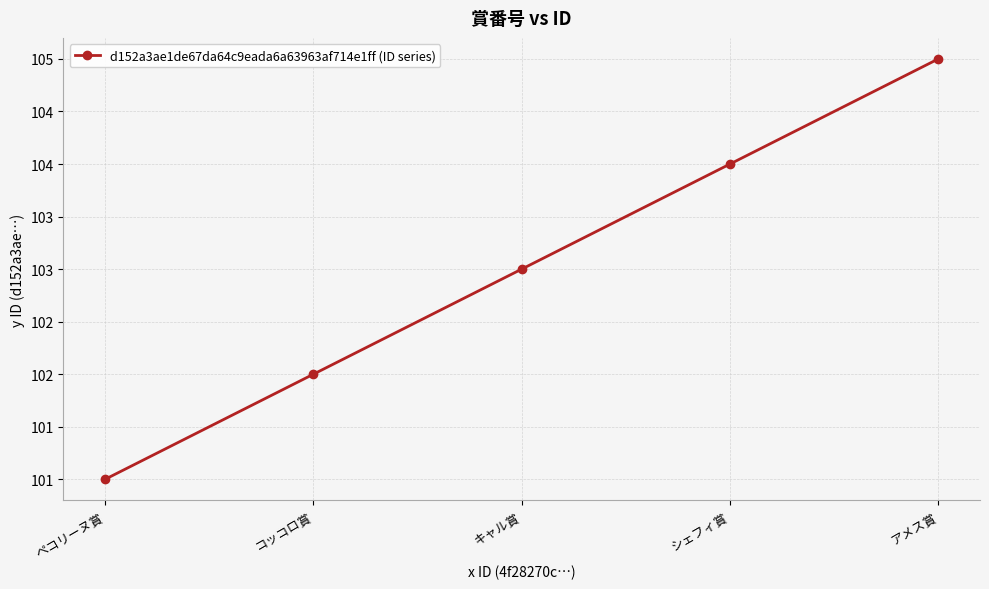

Does the chart have visible grid lines?

Yes